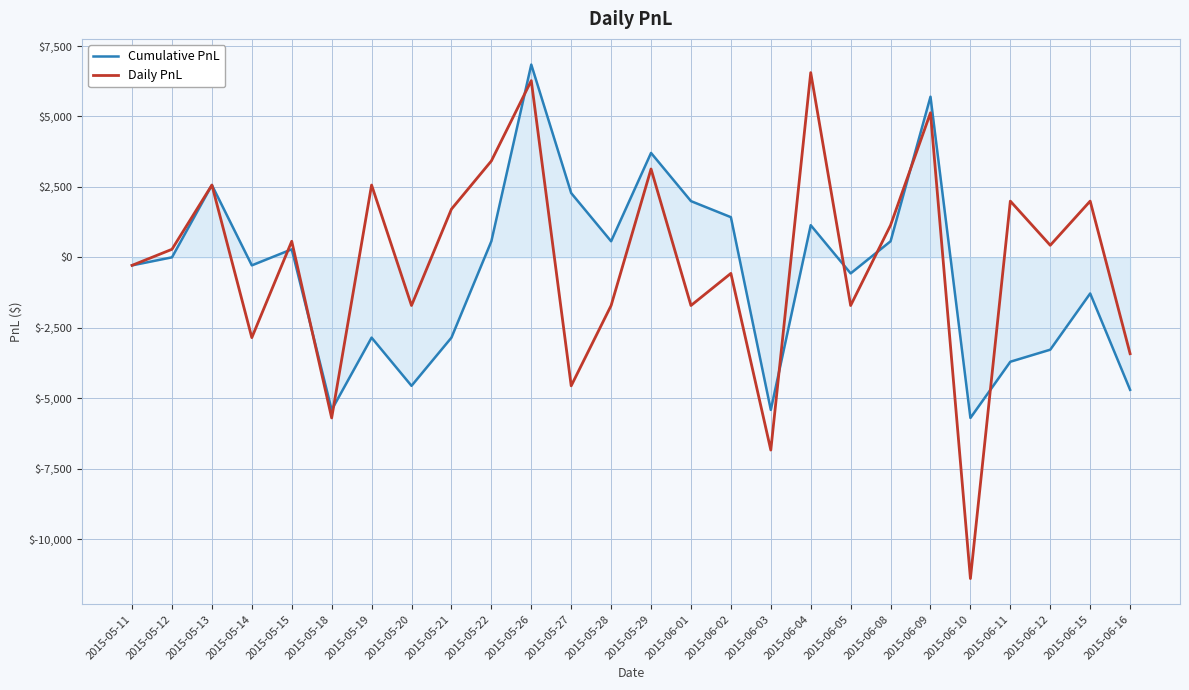

What is the total value across all series at 2015-06-15?

712.5